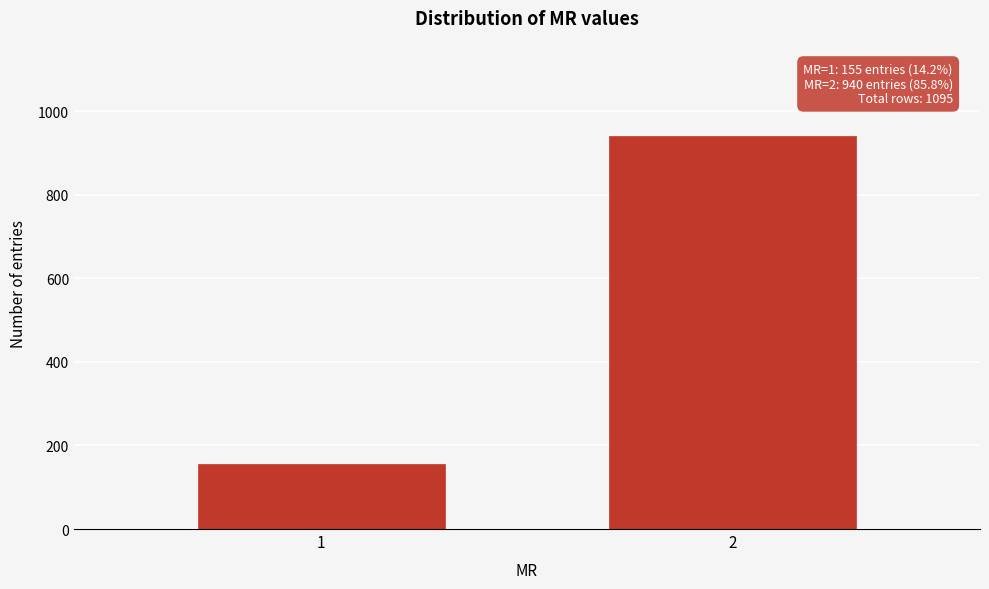

Reading left to right, list all the values displayed in this chart.

155	940